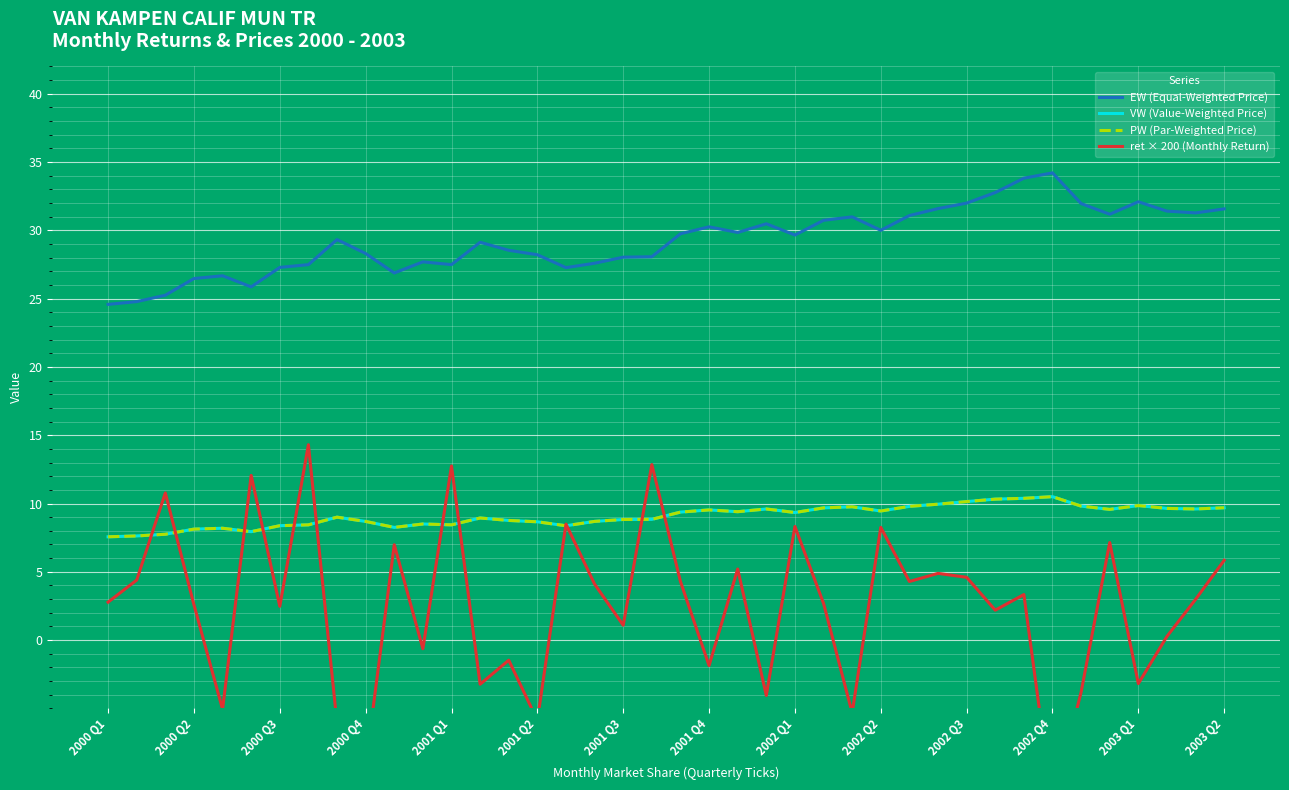

What is the label of the 6th point from the left?

2001 Q2